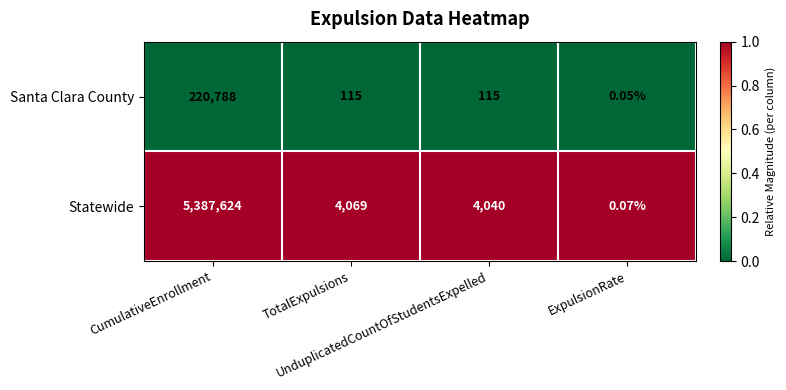

Which label corresponds to the smallest value in the chart?

ExpulsionRate